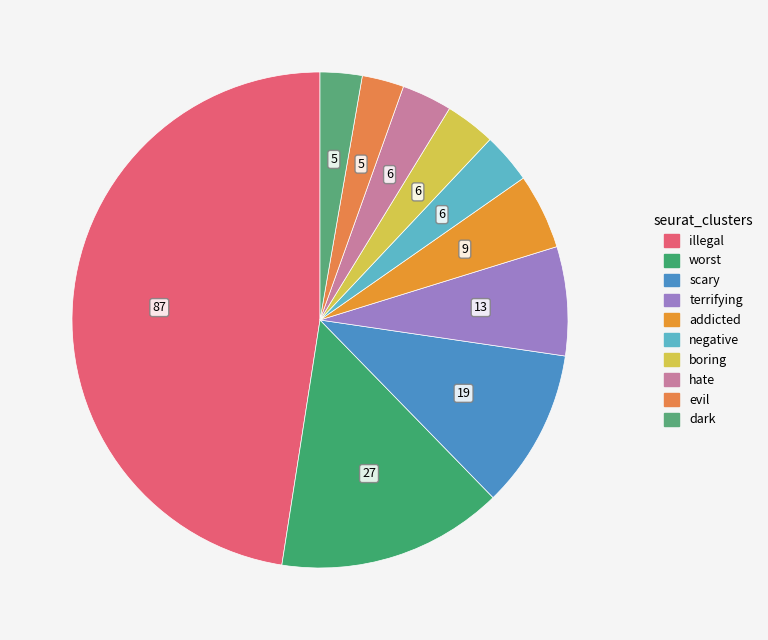

How many segments does this pie chart have?

10